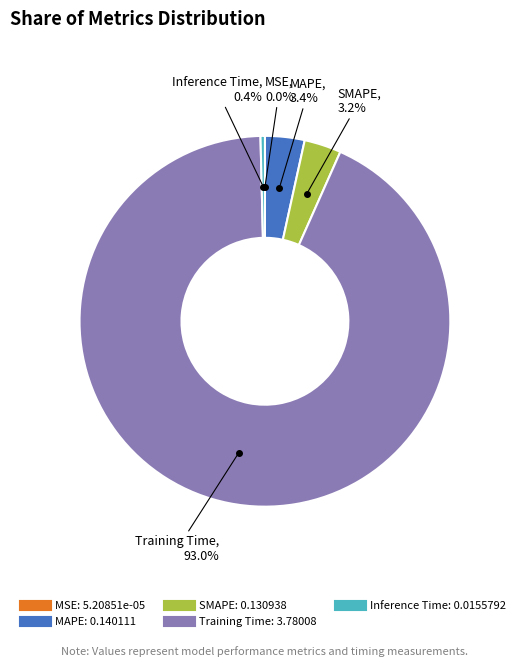

To the nearest percent, what is the difference between the largest and smallest slice percentages?

93%